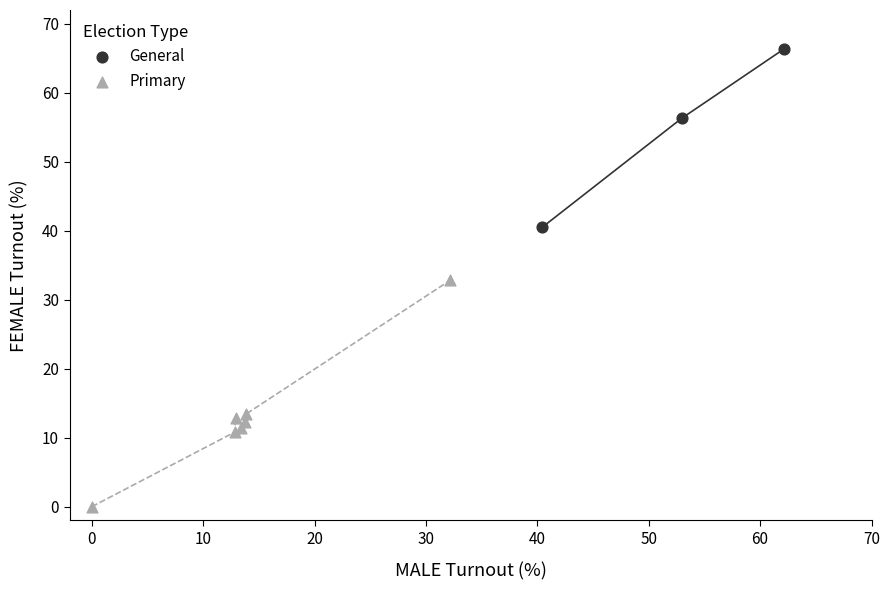

Which series has the widest spread of Y values?

Primary